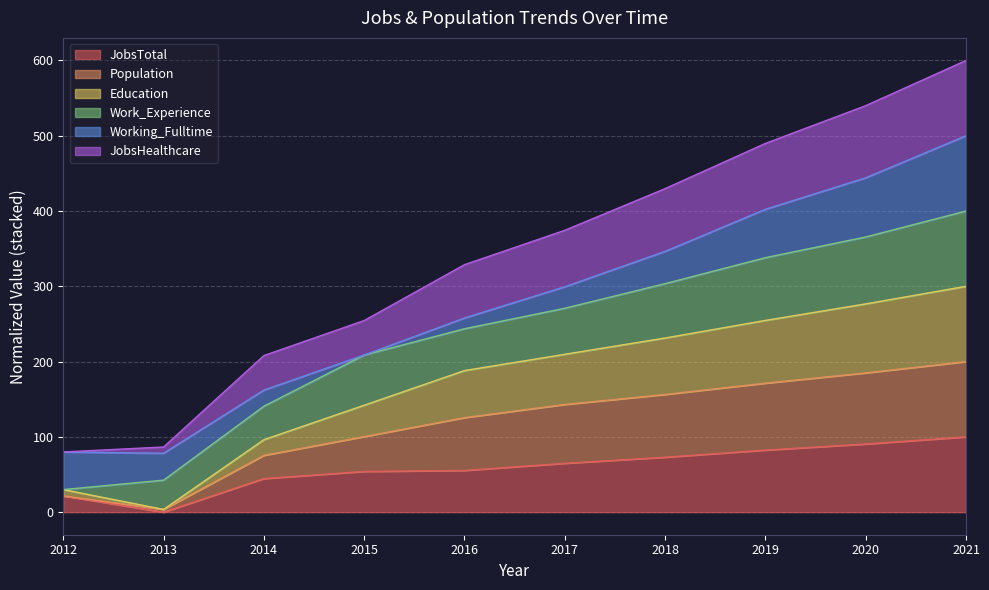

Read the JobsTotal value at 2015.

54.1